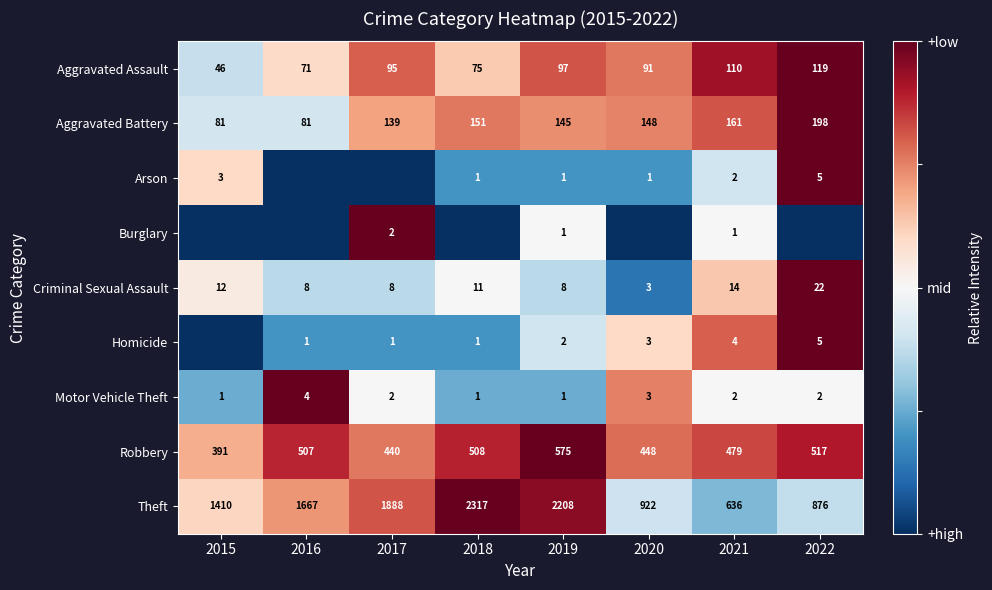

Which has a higher value, 2021 or 2020?

2021